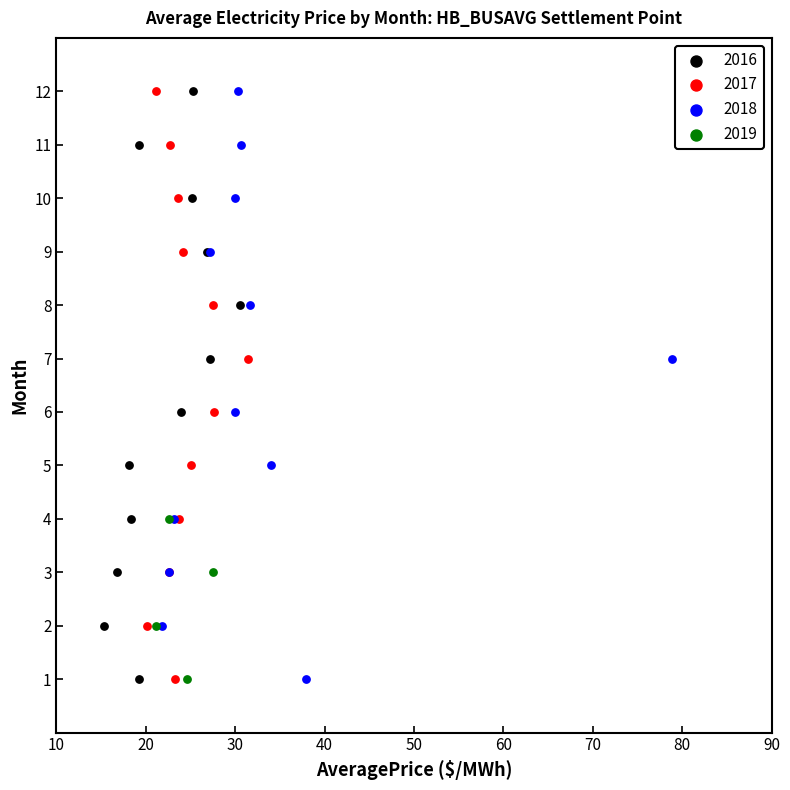

What are all the series names shown in the legend?

2016, 2017, 2018, 2019